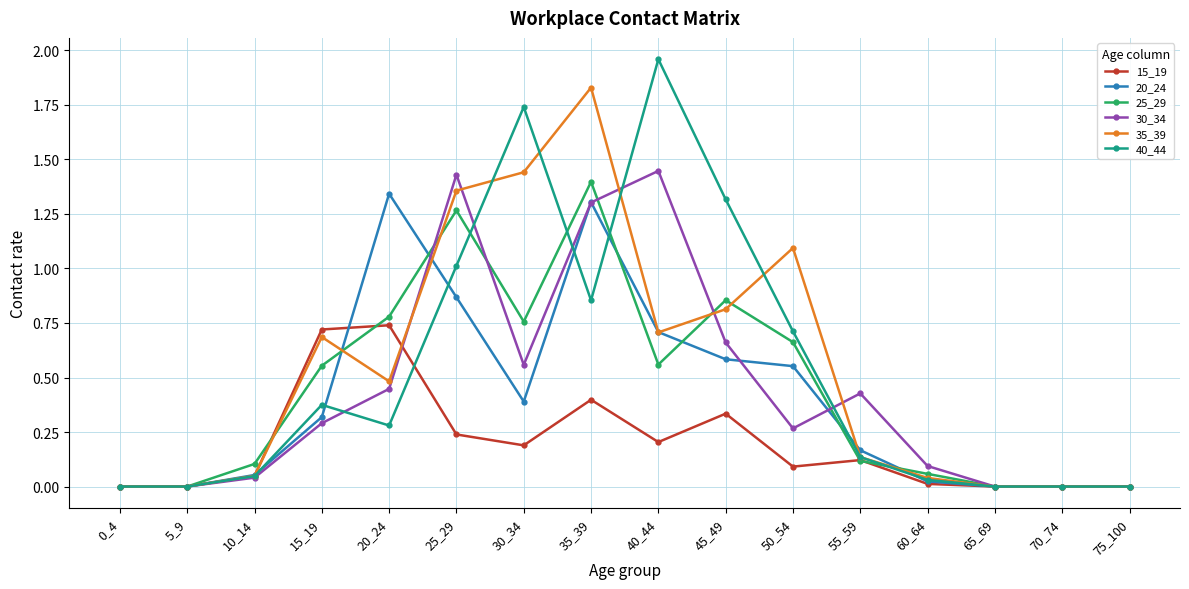

Is it true that 25_29 equals 0.0 at 5_9?

True